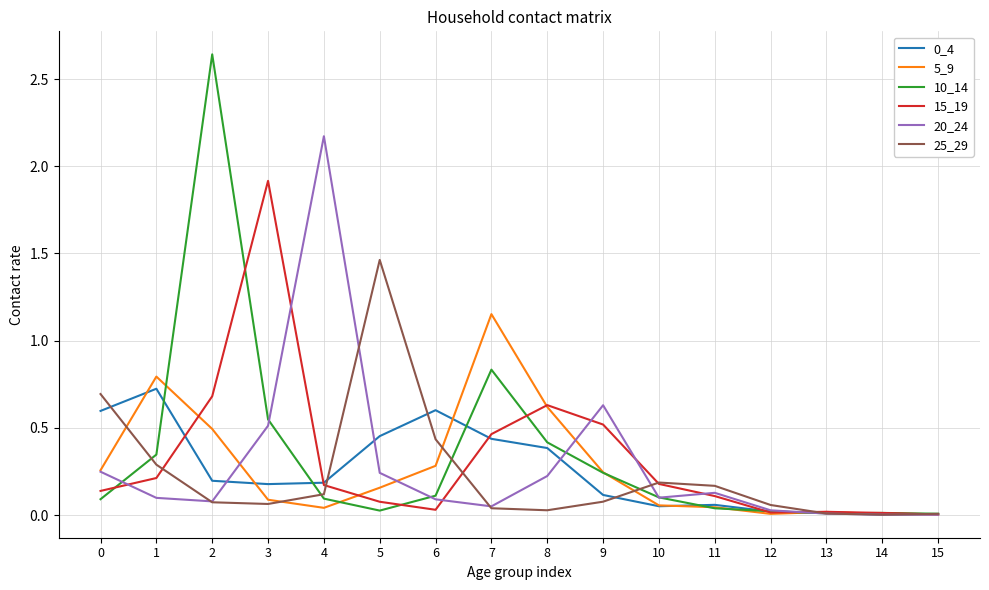

Which series has the largest range (max minus min)?

10_14